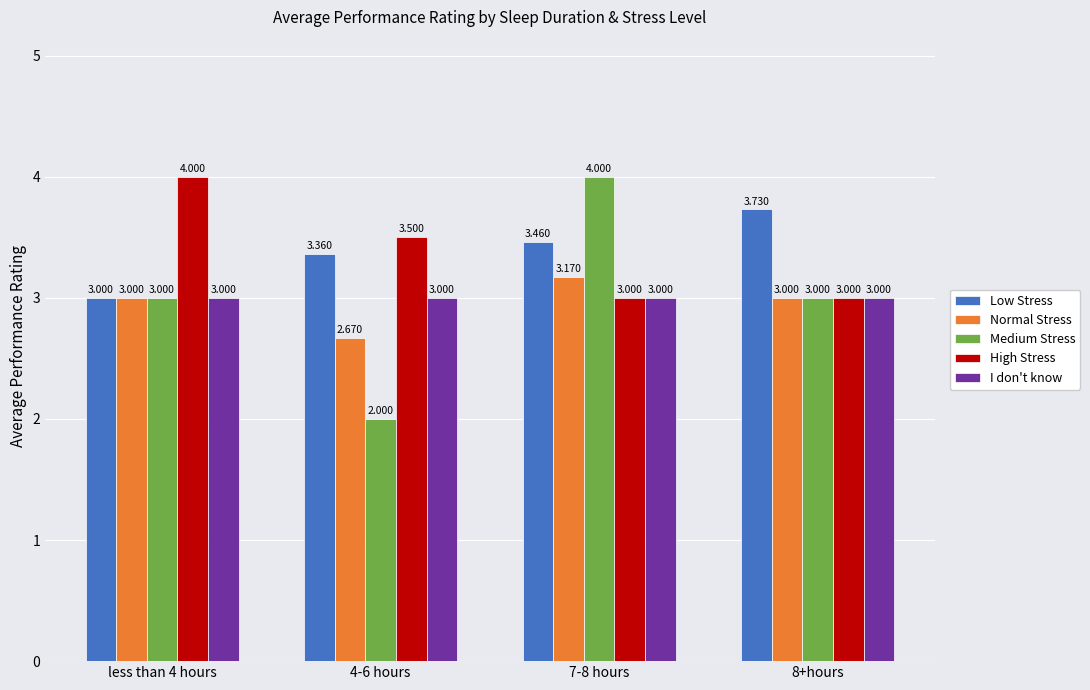

Which series has the widest spread of values?

Medium Stress